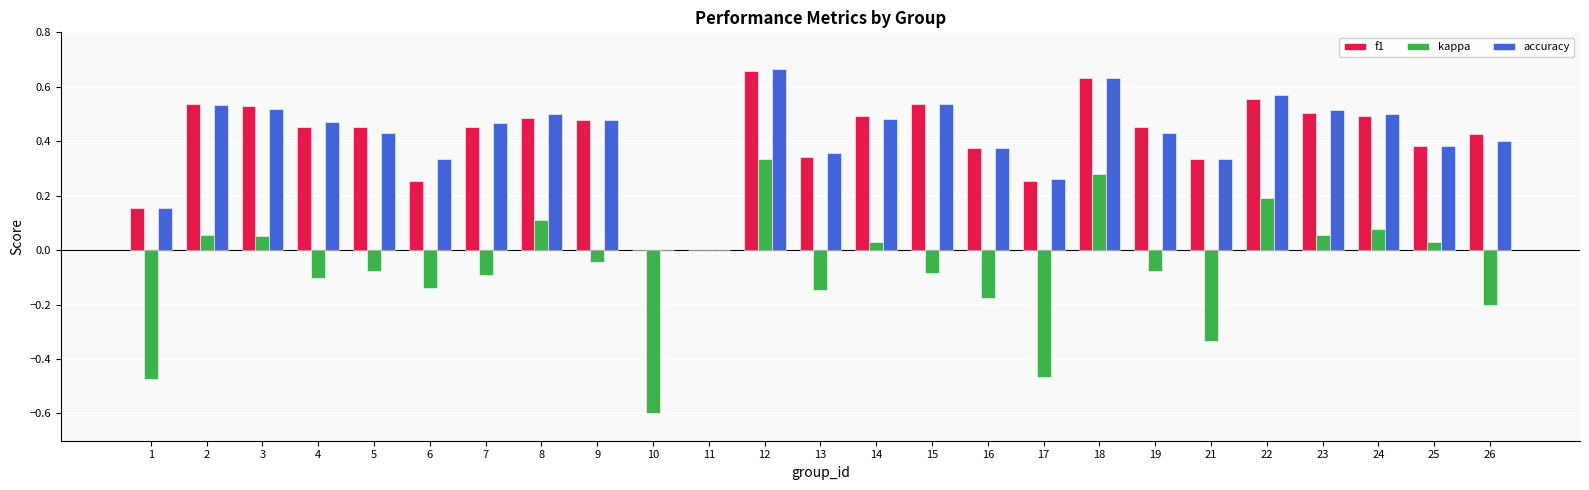

The value of accuracy at 16 is 0.6. True or false?

False